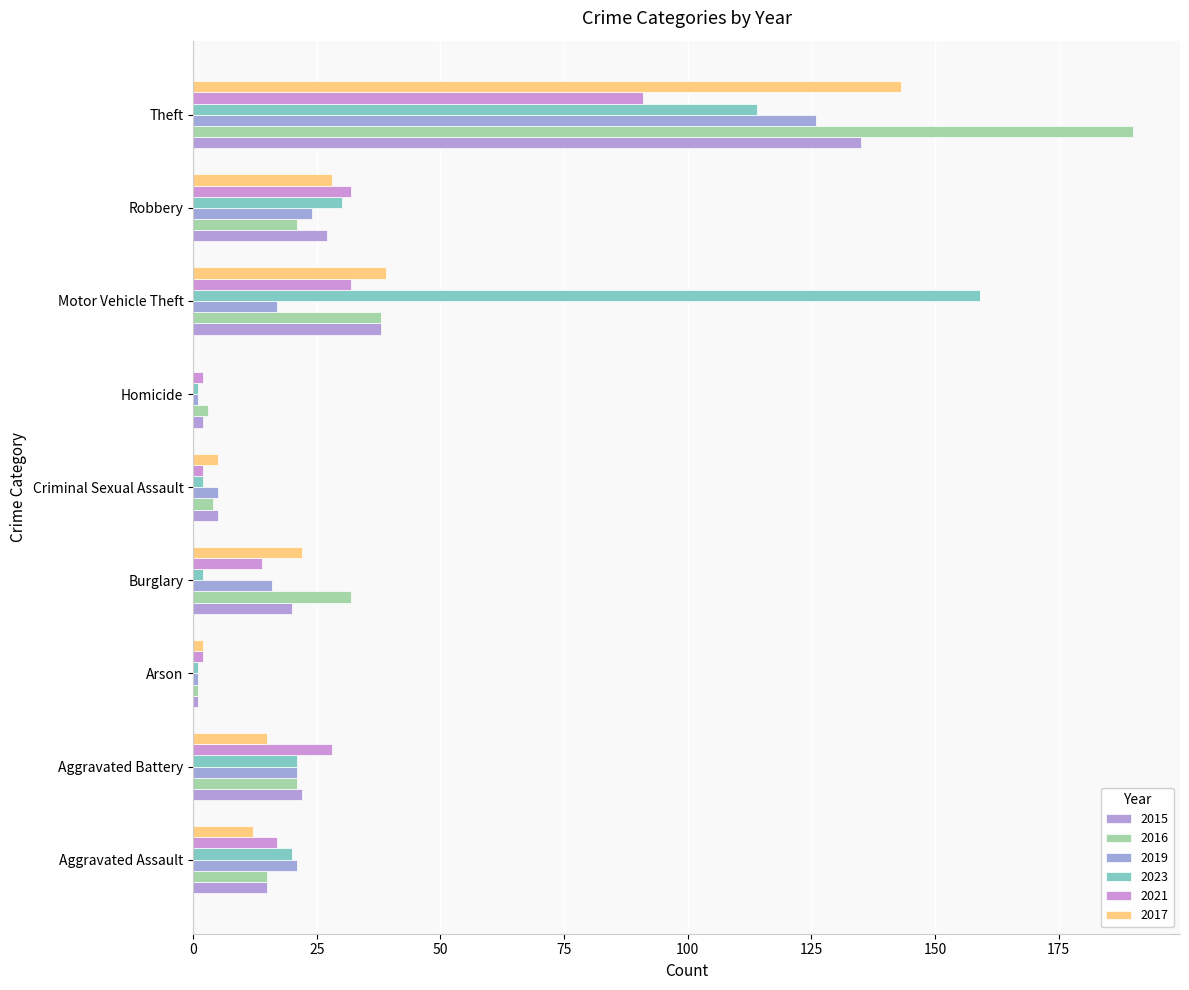

What is the sum of the 2017 values at Aggravated Assault and Robbery?

40